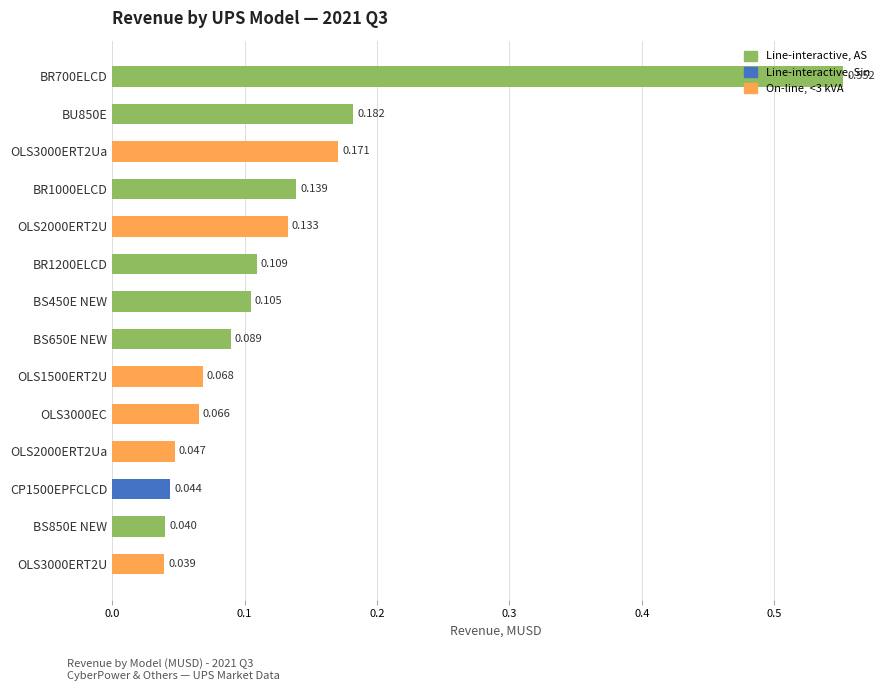

Rank the categories by value from highest to lowest.

BR700ELCD, BU850E, OLS3000ERT2Ua, BR1000ELCD, OLS2000ERT2U, BR1200ELCD, BS450E NEW, BS650E NEW, OLS1500ERT2U, OLS3000EC, OLS2000ERT2Ua, CP1500EPFCLCD, BS850E NEW, OLS3000ERT2U